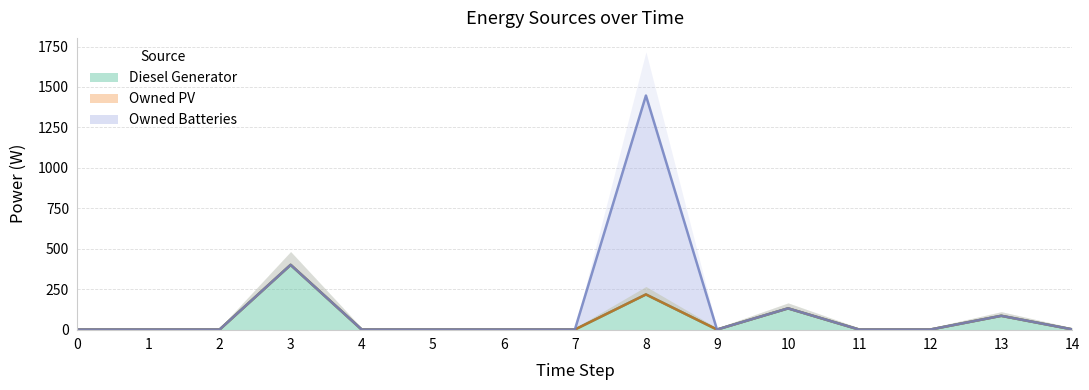

Which series changed the most between 6 and 14?

Diesel Generator